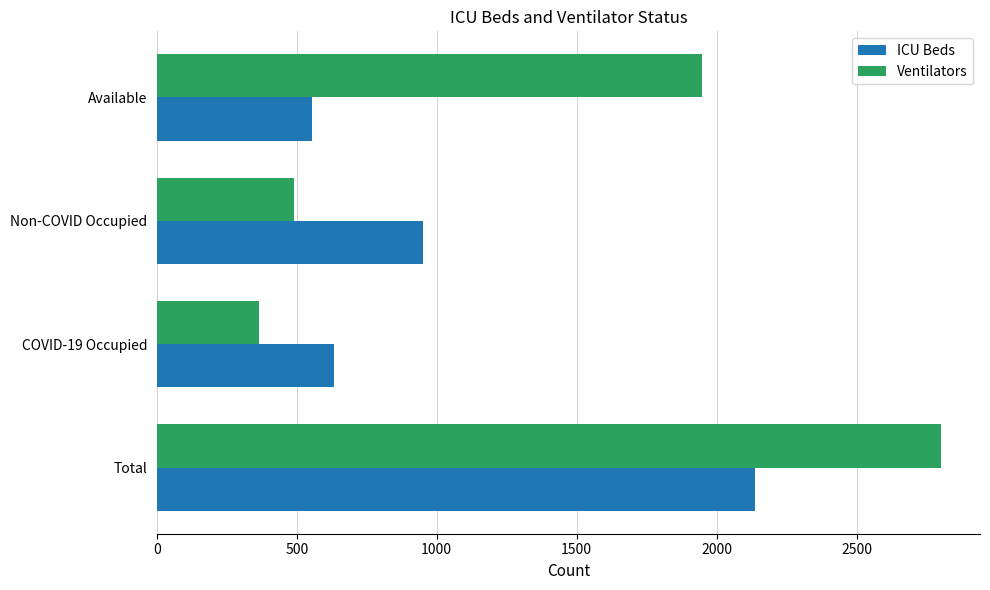

What is the total value across all series at Non-COVID Occupied?

1439